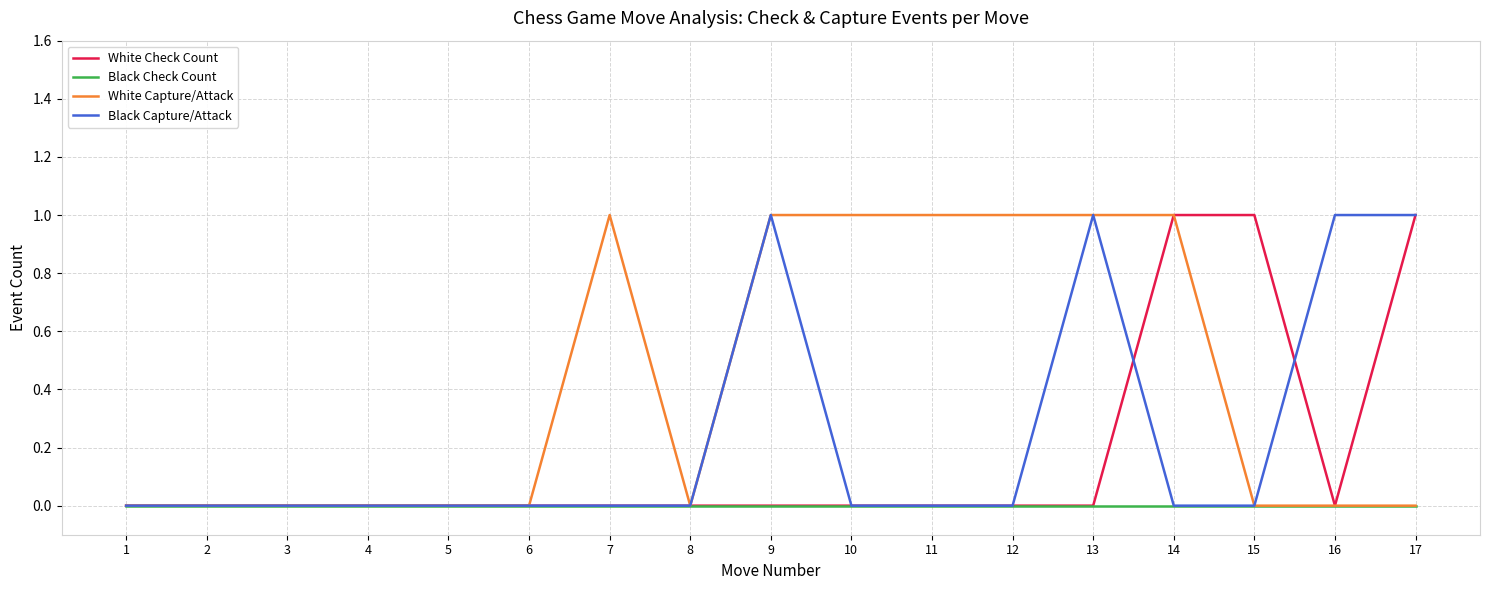

Does the chart display data point markers on the line(s)?

No